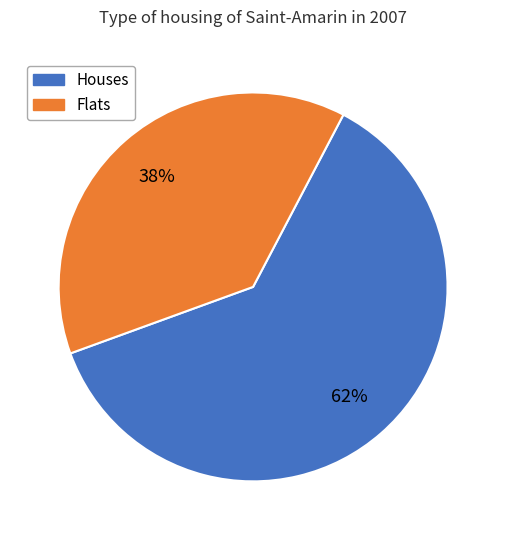

Does any single category account for the majority?

Yes